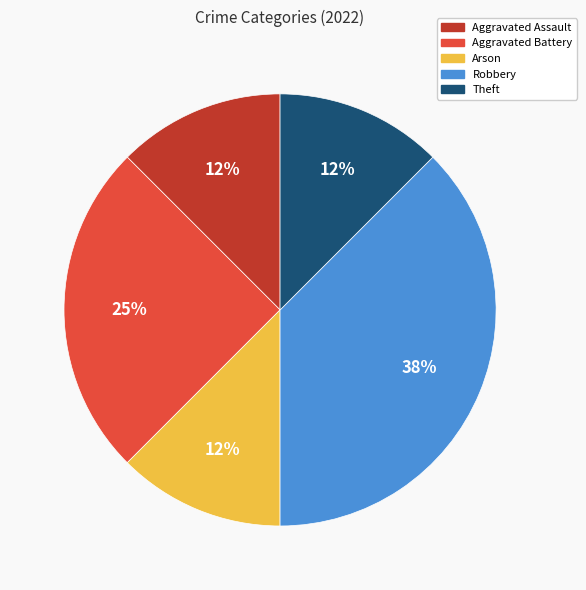

Does any single category account for the majority?

No